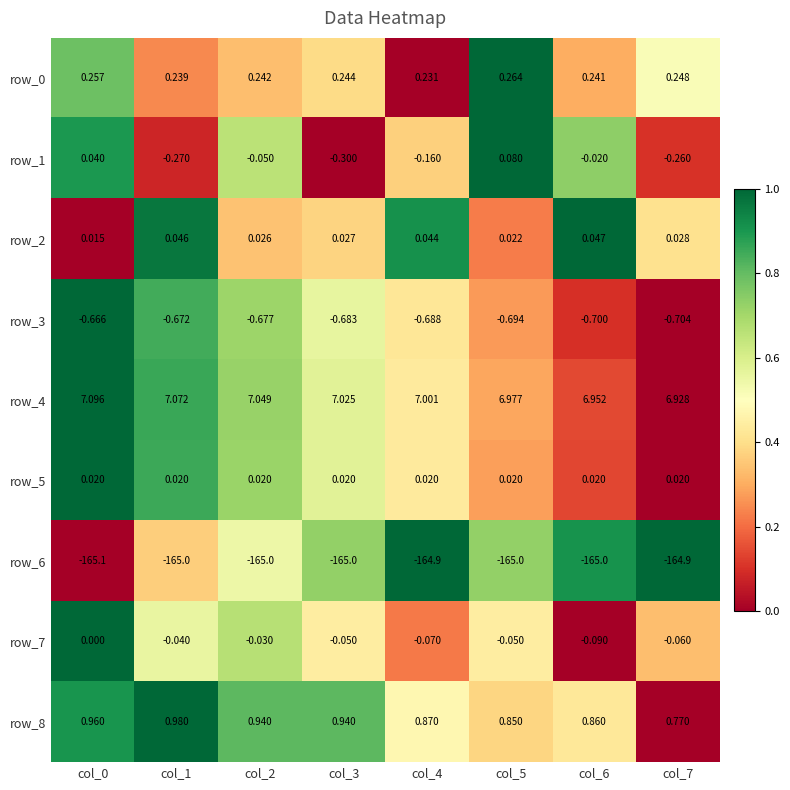

Is the value of row_3 at col_4 greater than the value of row_0 at col_5?

No